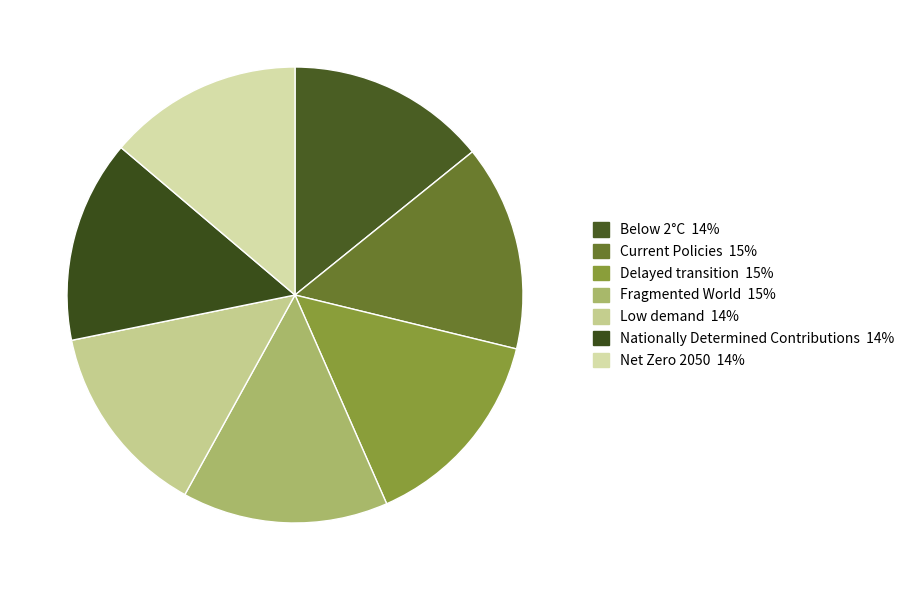

Is Delayed transition the majority of the pie?

No